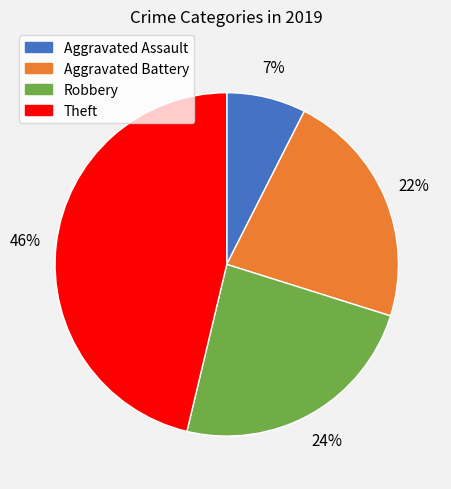

The Theft slice represents 61% of the pie. True or false?

False